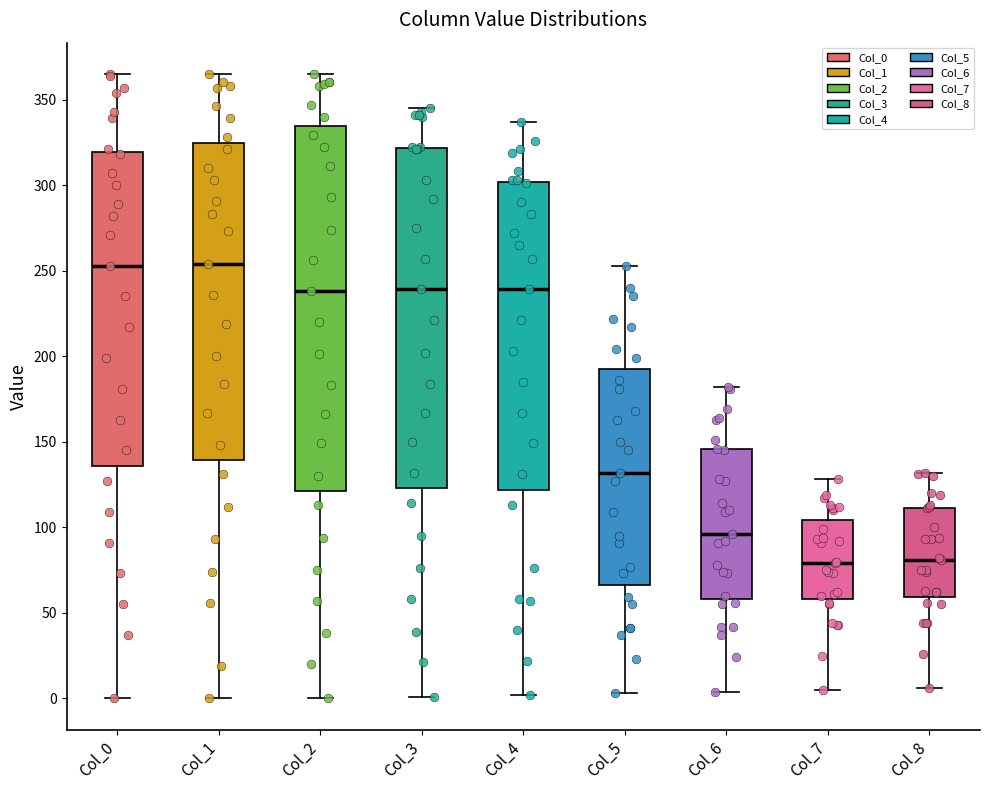

Which box is the tallest, from its lower edge to its upper edge?

Col_2